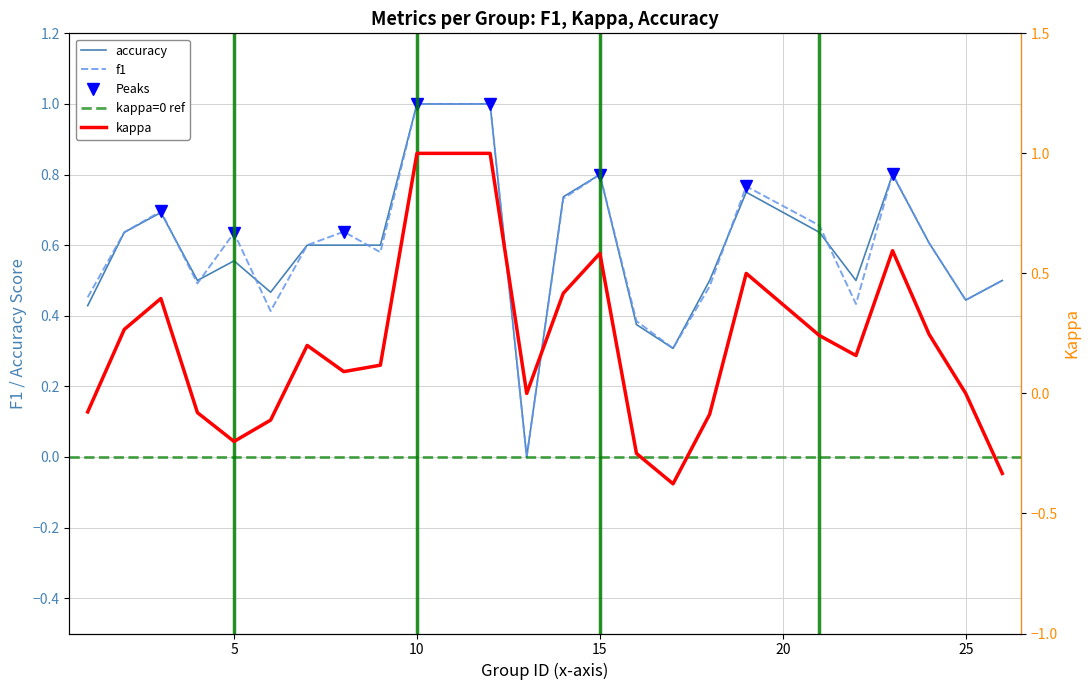

At 9, list the series in order from smallest to largest.

kappa, f1, accuracy